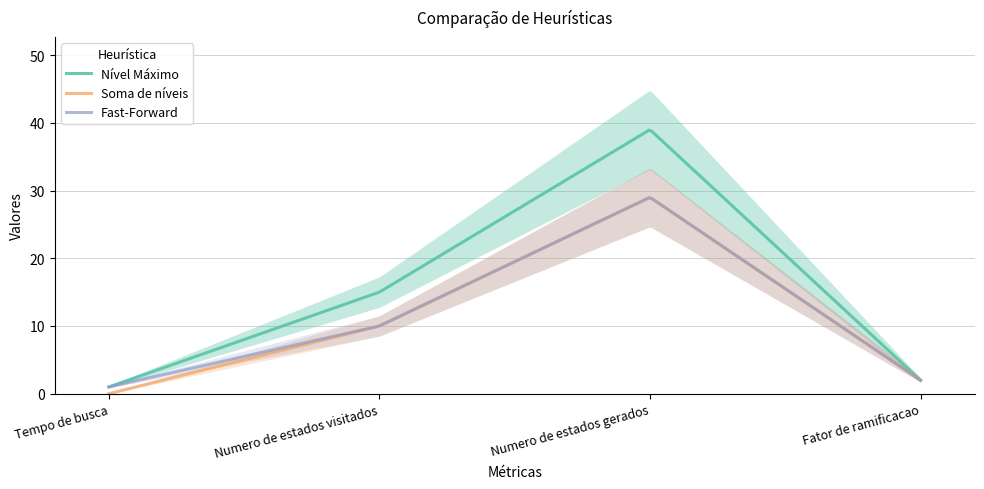

Rank the categories by Nível Máximo value from highest to lowest.

Numero de estados gerados, Numero de estados visitados, Fator de ramificacao, Tempo de busca